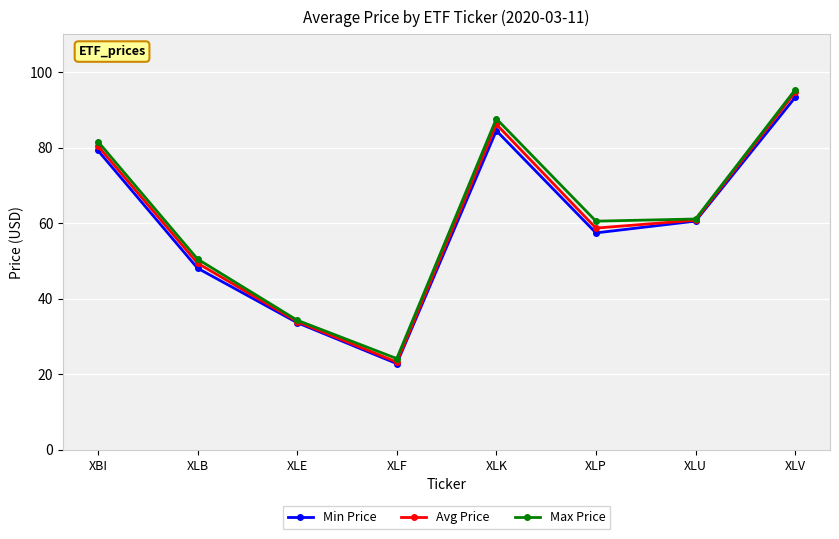

What are all the series names shown in the legend?

Min Price, Avg Price, Max Price